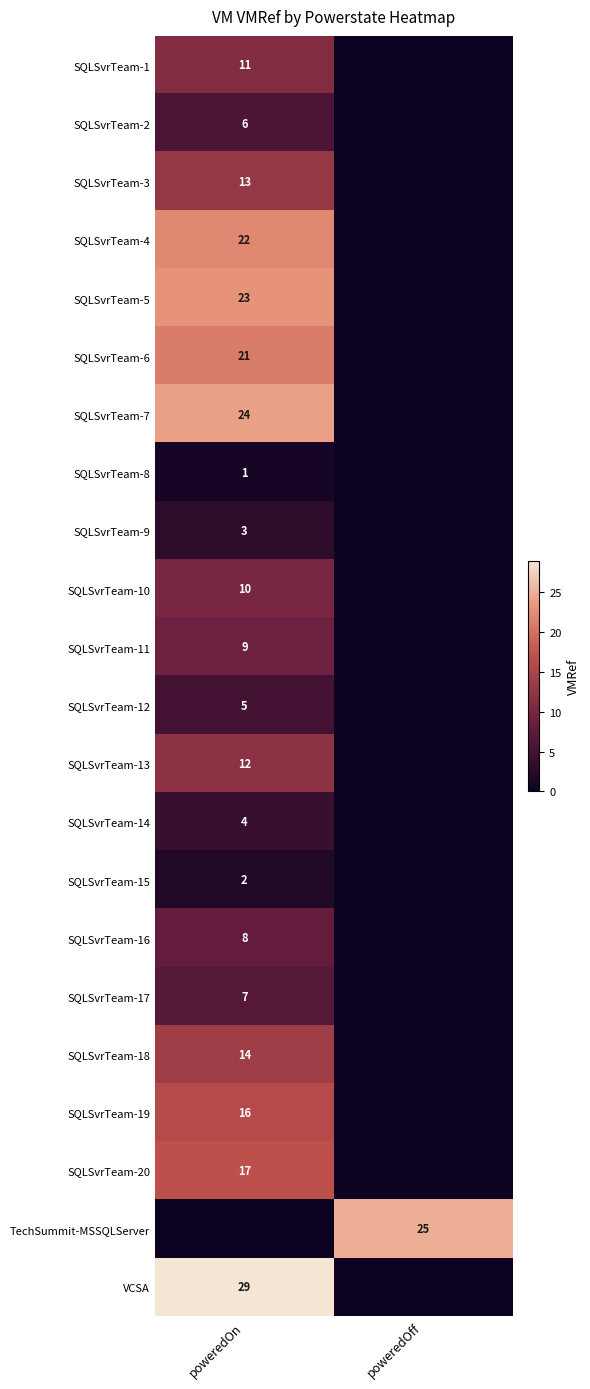

Is the value of SQLSvrTeam-6 at poweredOn greater than the value of SQLSvrTeam-13 at poweredOn?

Yes